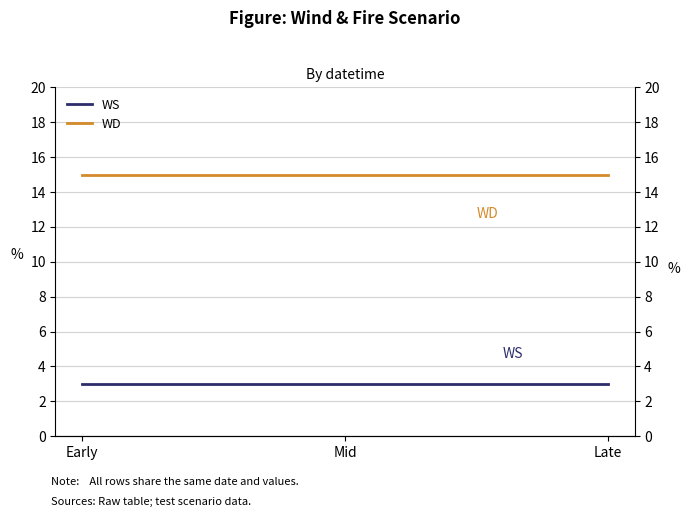

Is it true that WS equals 3 at Mid?

True